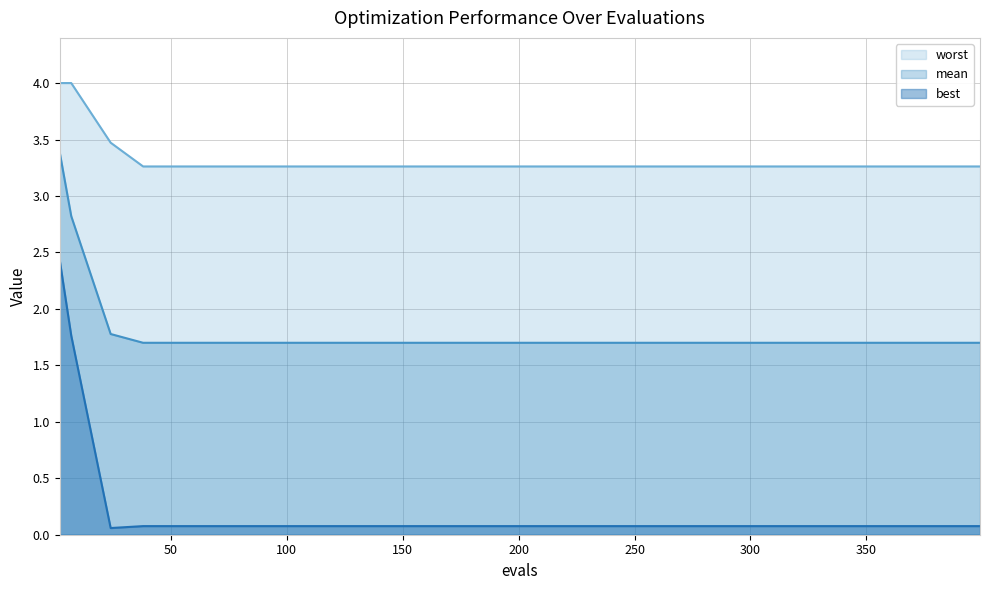

Reading right to left, list all the values displayed in this chart.

mean: 1.7	1.7	1.7	1.7	1.7	1.7	1.7	1.7	1.7	1.7	1.7	1.7	1.8	2.8	3.4
best: 0.1	0.1	0.1	0.1	0.1	0.1	0.1	0.1	0.1	0.1	0.1	0.1	0.1	1.8	2.4
worst: 3.3	3.3	3.3	3.3	3.3	3.3	3.3	3.3	3.3	3.3	3.3	3.3	3.5	4.0	4.0